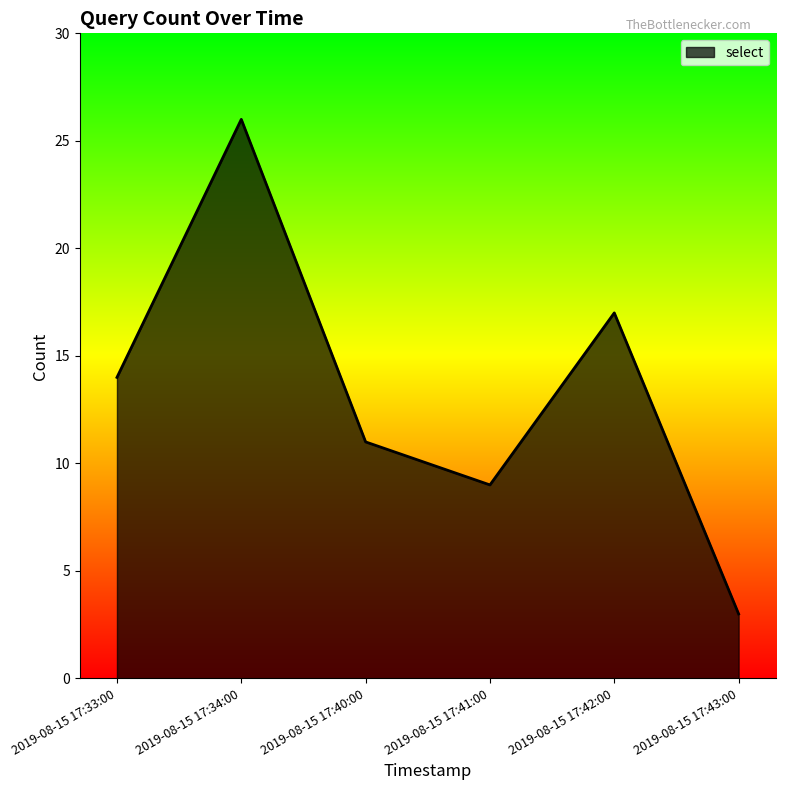

True or false: the data has more than 0 interior local peaks.

True